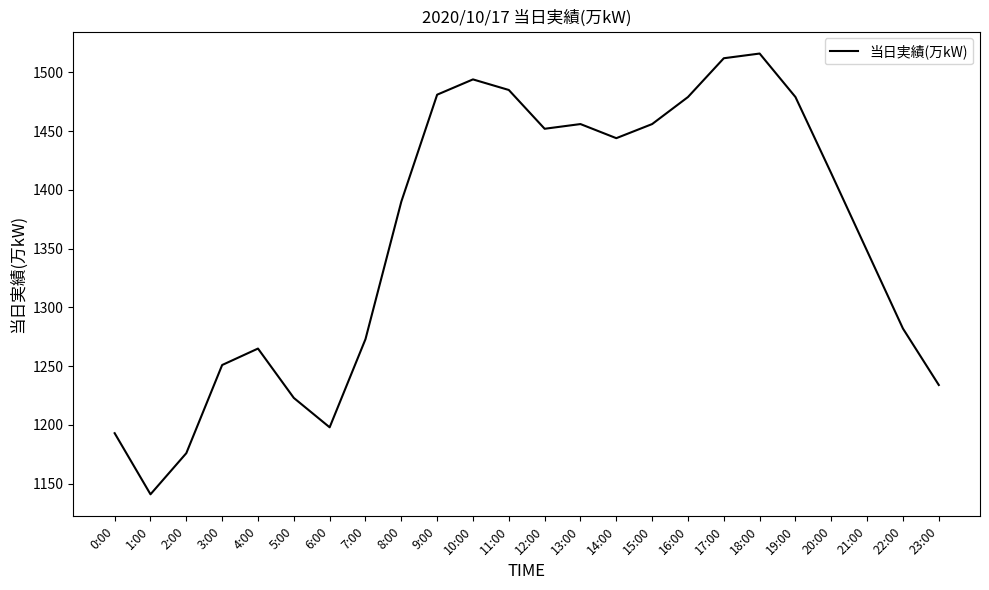

True or false: the data shows 1234 at 23:00.

True